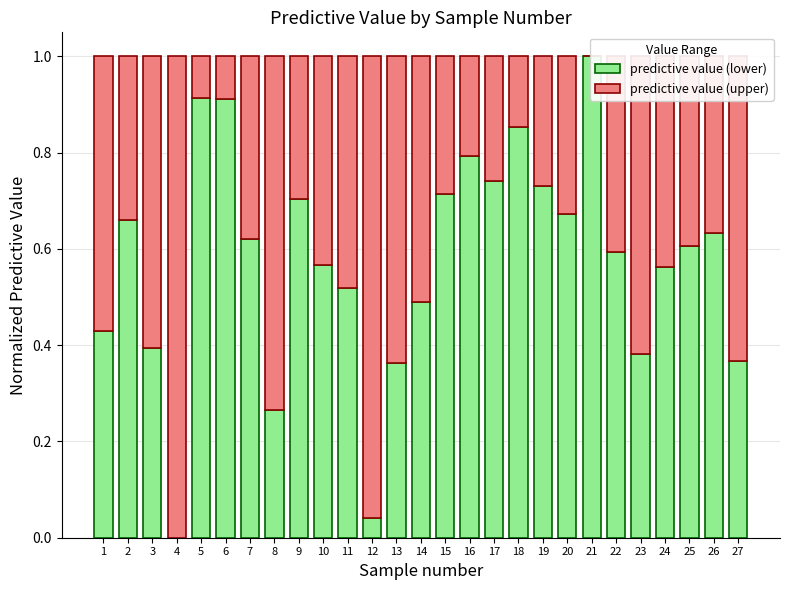

Which label corresponds to the smallest value in the chart?

4